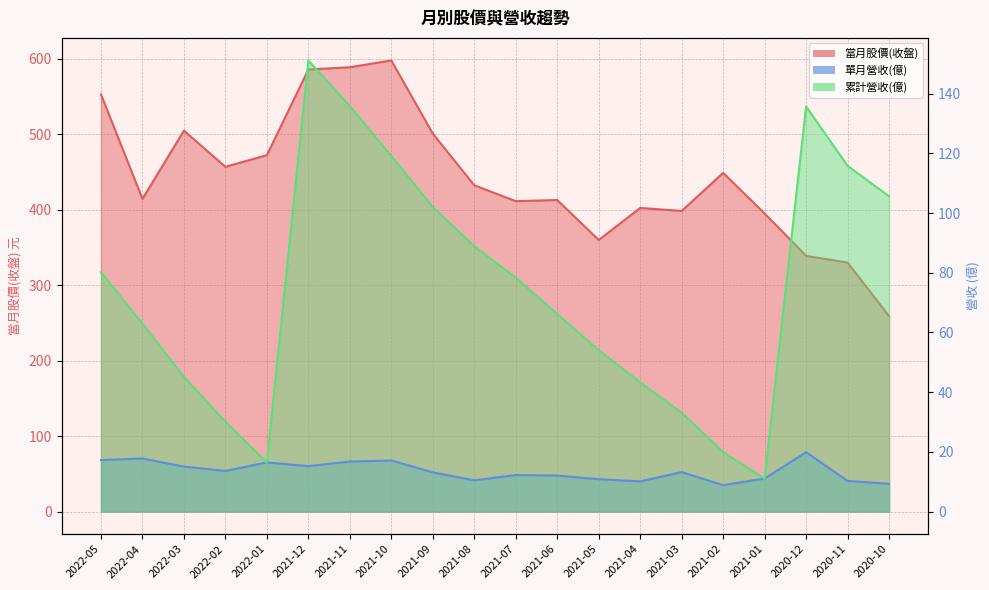

How many distinct data groups are displayed?

3